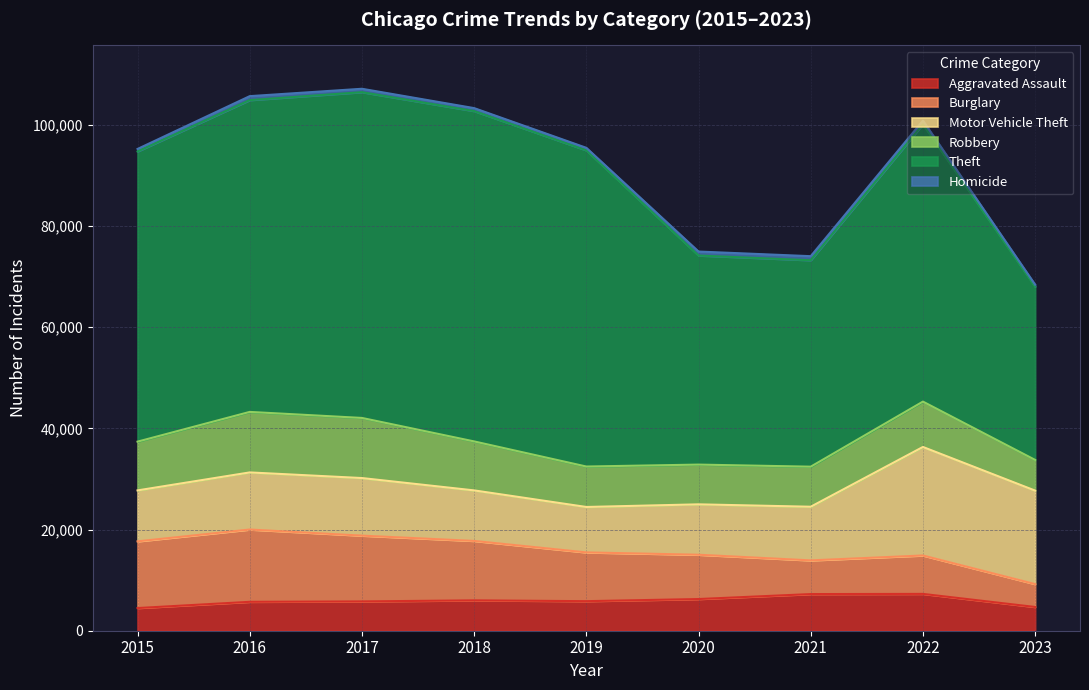

Read the Robbery value at 2015, to the nearest 50.

9650